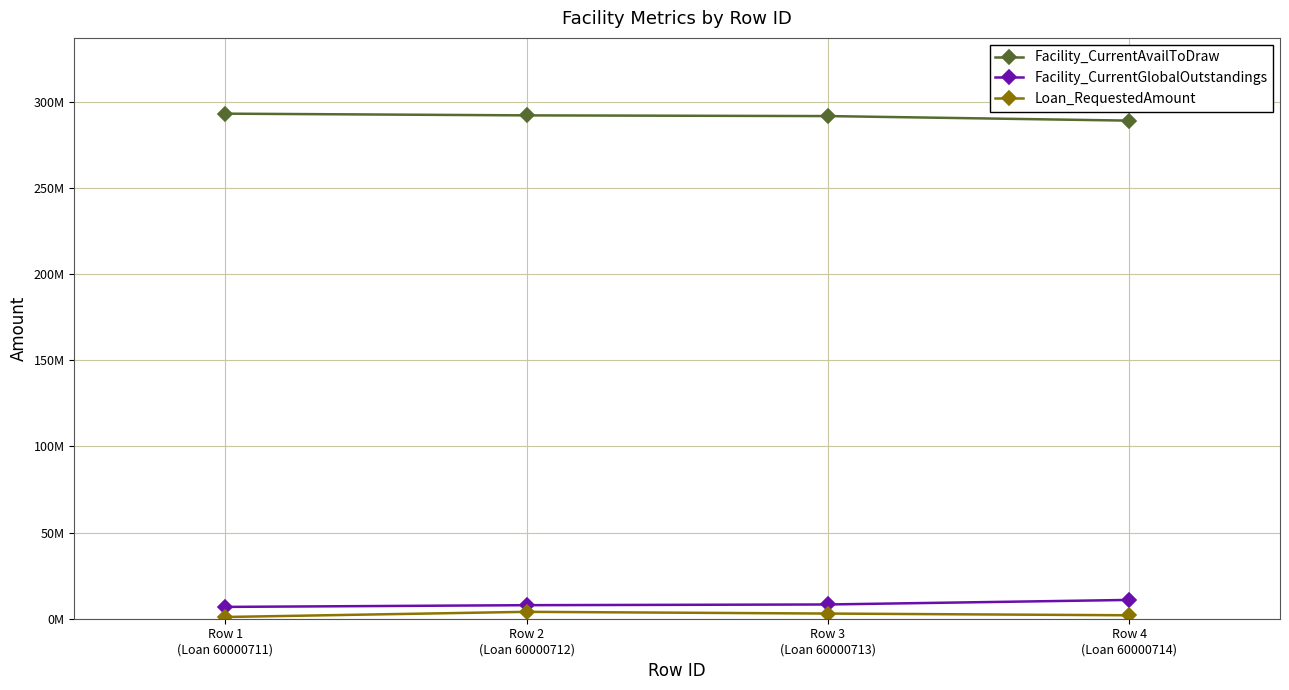

At Row 2
(Loan 60000712), list the series in order from largest to smallest.

Facility_CurrentAvailToDraw, Facility_CurrentGlobalOutstandings, Loan_RequestedAmount